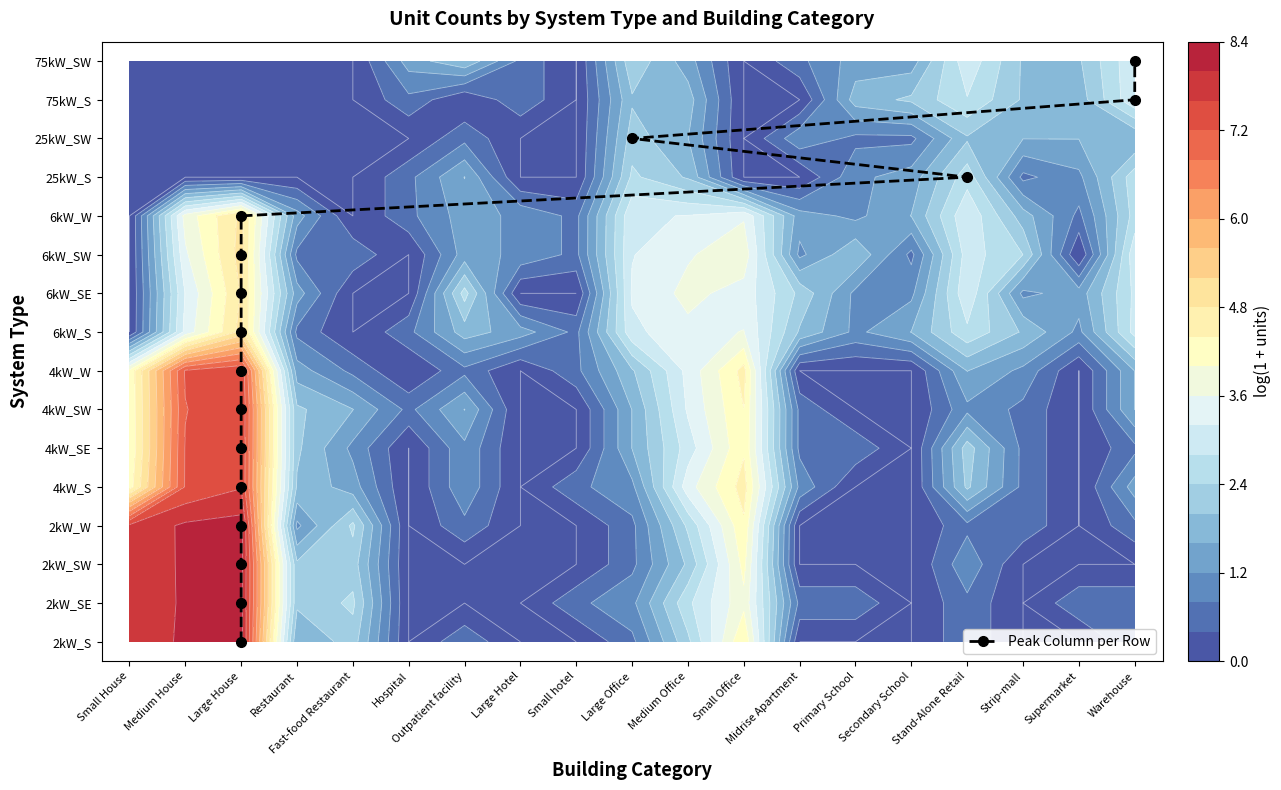

What is the sum of all values?

120